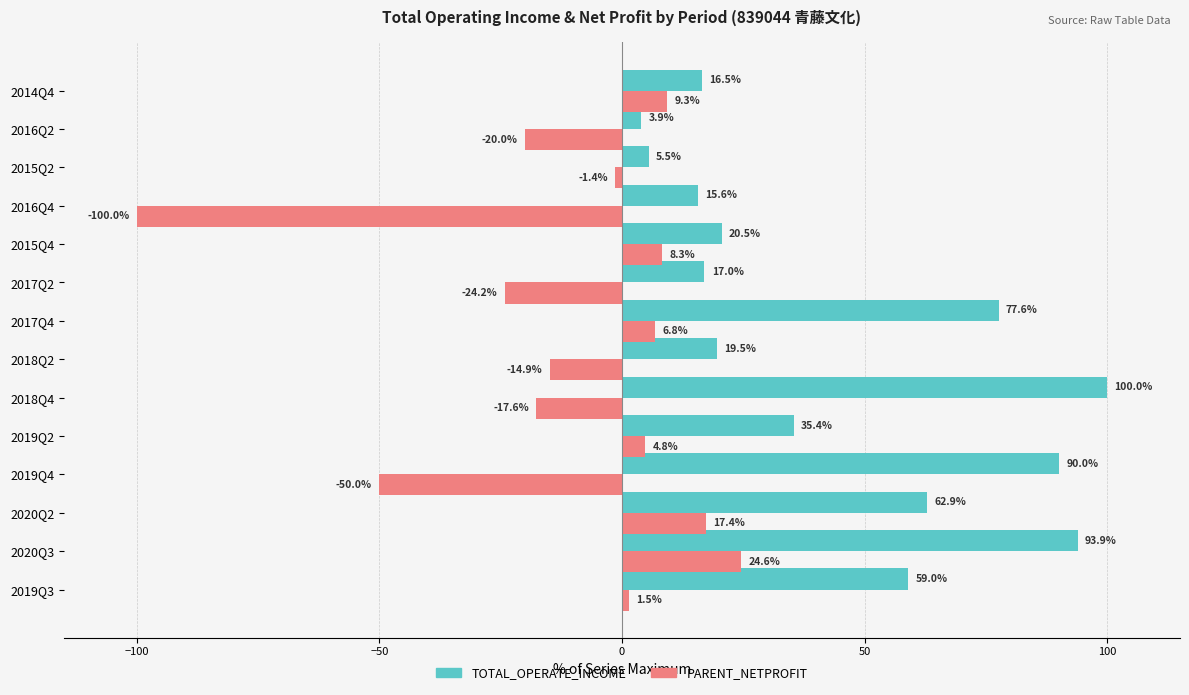

Rank the series by their maximum value, from highest to lowest.

TOTAL_OPERATE_INCOME, PARENT_NETPROFIT